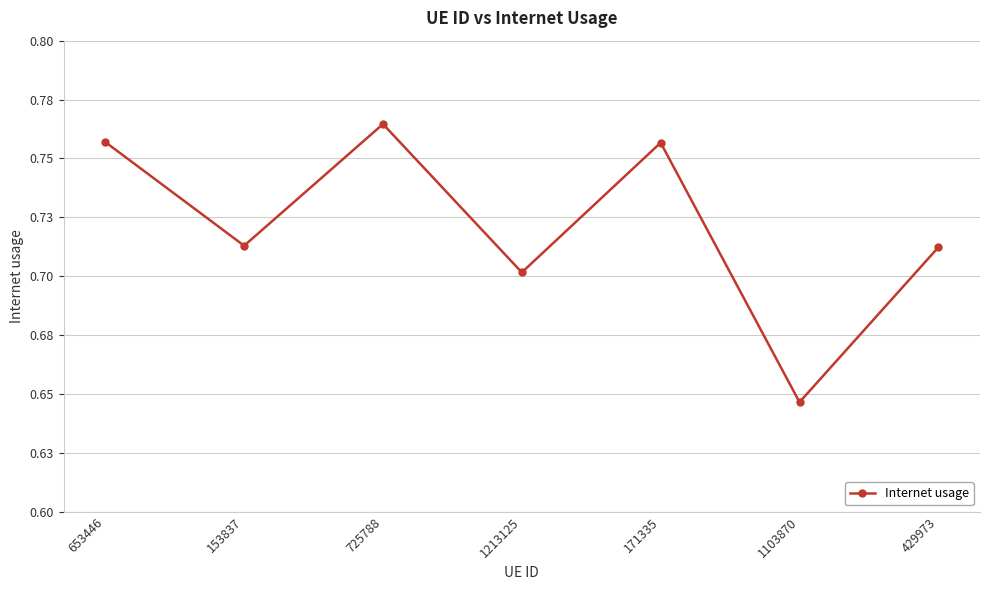

Rank the categories by value from lowest to highest.

1103870, 1213125, 429973, 153837, 171335, 653446, 725788